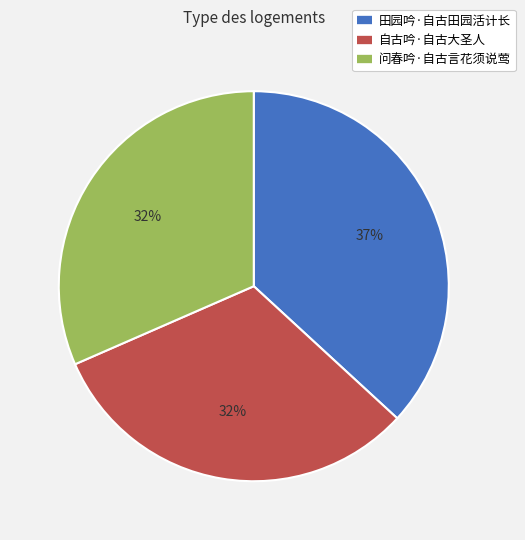

To the nearest percent, what is the difference between the largest and smallest slice percentages?

5%